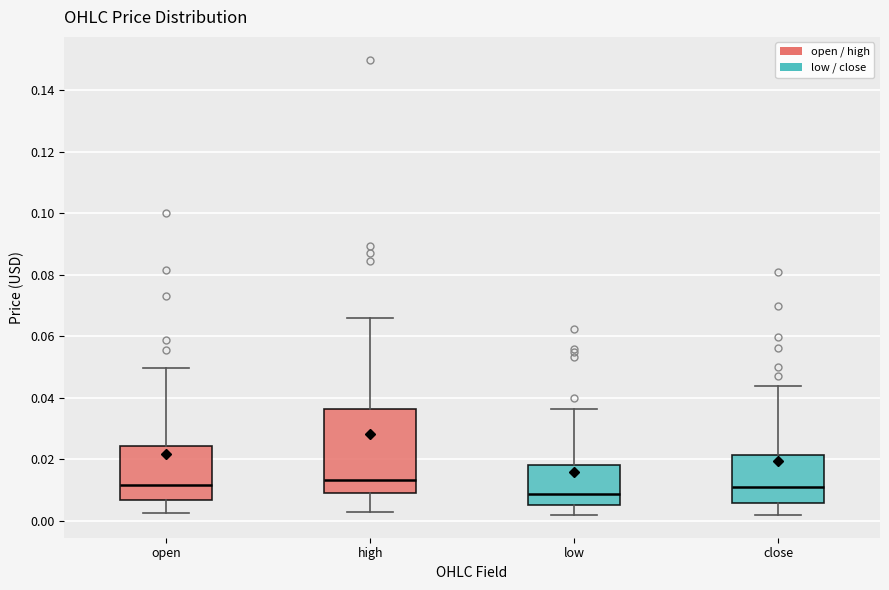

Where does the median line of the box for low sit on the y-axis? The values are not printed on the chart, so give them approximately, as read against the axis.

0.008